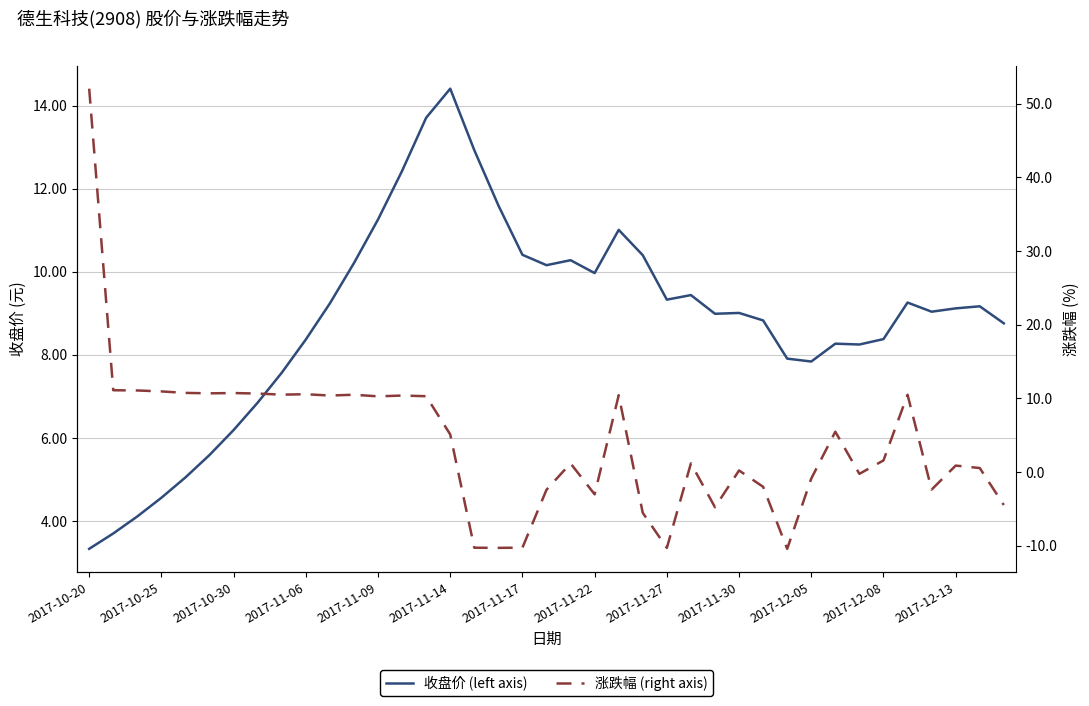

How many lines are shown in the chart?

2